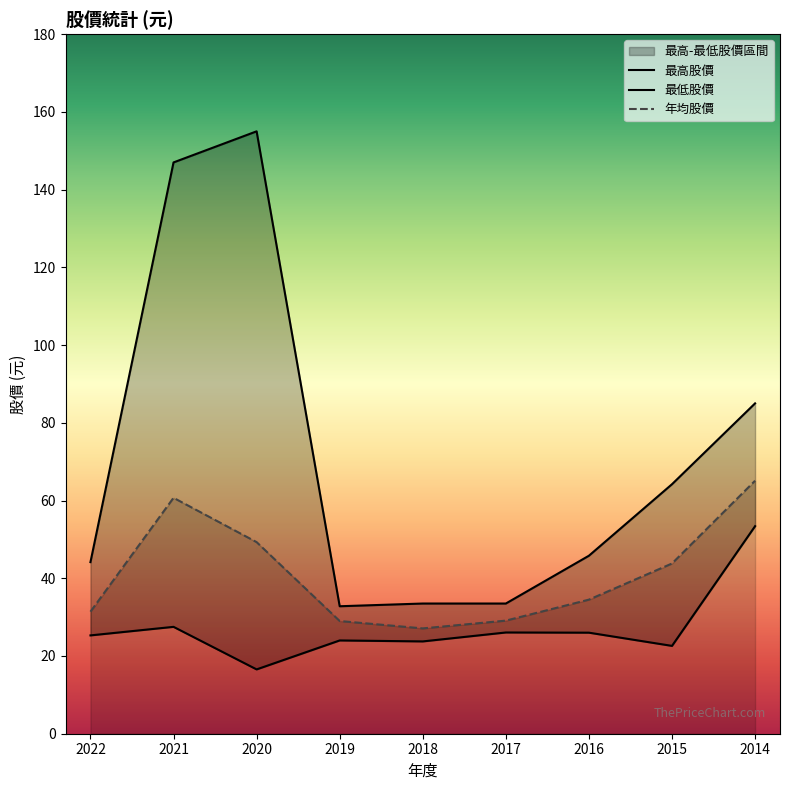

The 最高股價 series shows 44.1 at 2022. True or false?

True